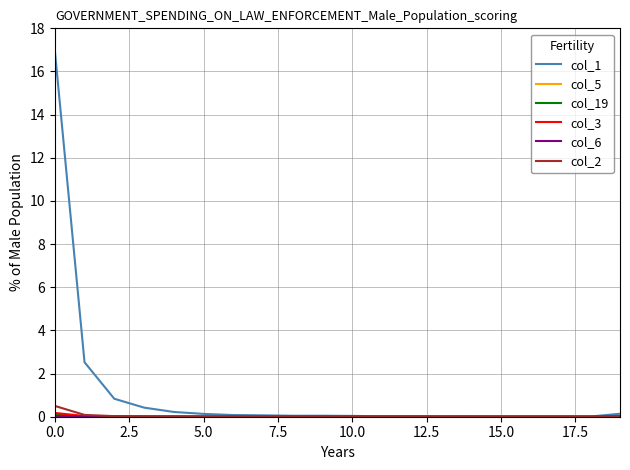

What is the maximum value for col_1?

17.0